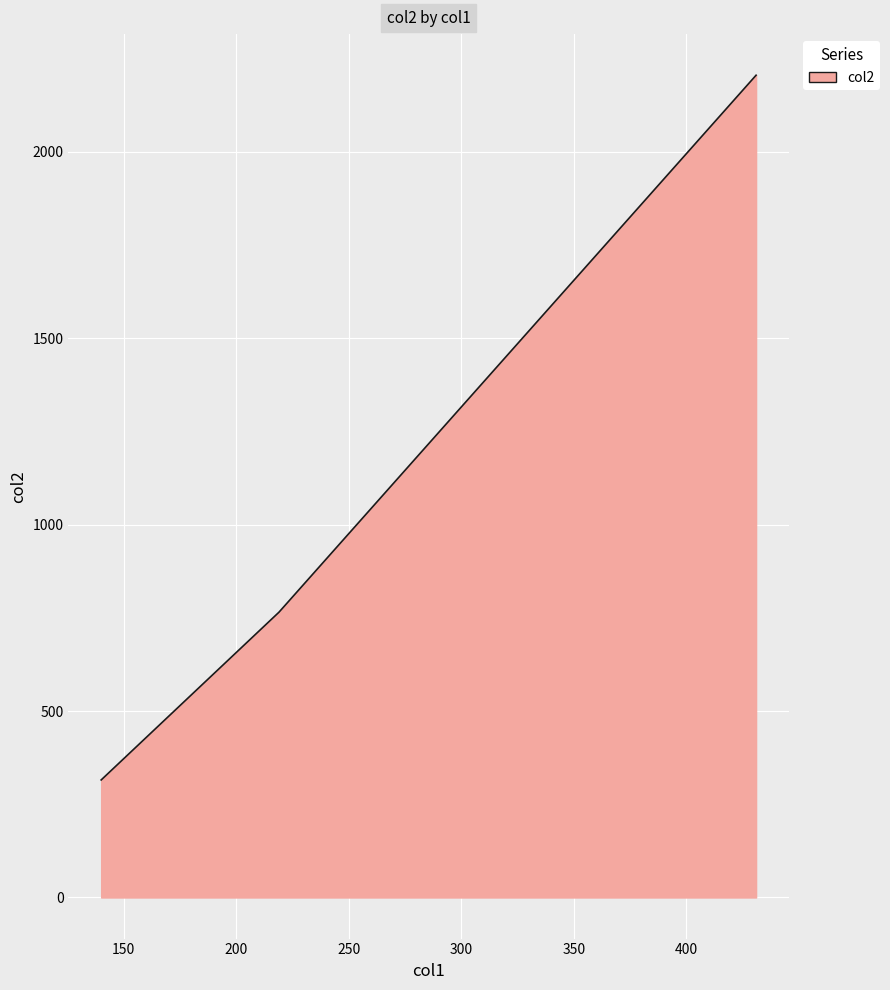

What is the maximum value shown in the chart?

2205.0